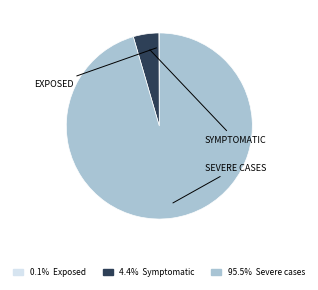

Is there any slice that represents more than half of the pie?

Yes